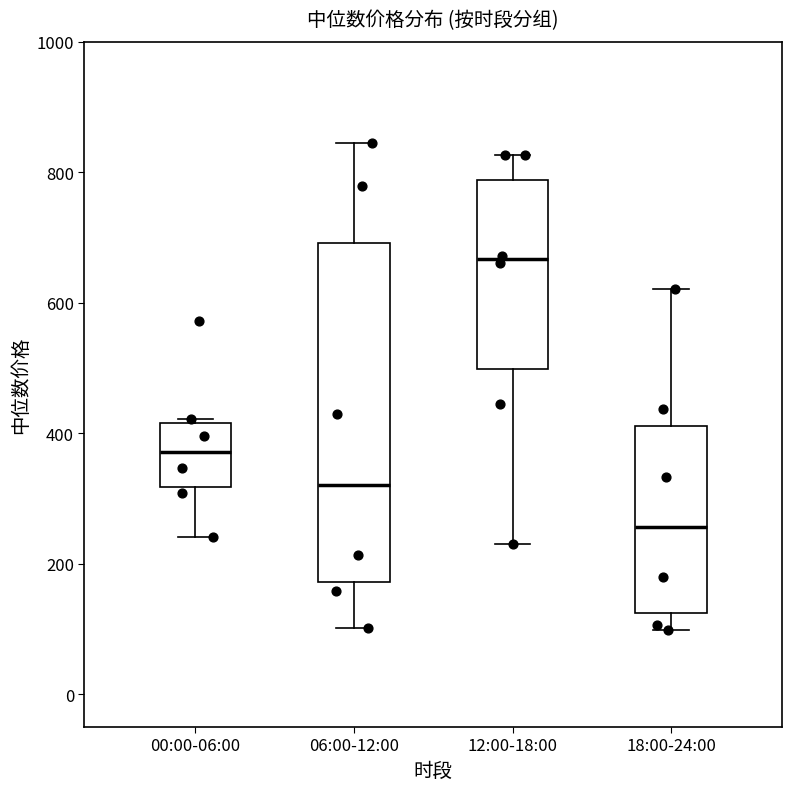

Reading left to right, read every box against the y-axis: the position of its median line, the range the box covers, and the ends of its whiskers. The values are not printed on the chart, so give them approximately, as read against the axis.

00:00-06:00: median 380, box 320 to 420, whiskers 240 to 420 (just above the box's upper edge)
06:00-12:00: median 320, box 180 to 700, whiskers 100 to 840
12:00-18:00: median 660, box 500 to 780, whiskers 240 to 820
18:00-24:00: median 260, box 120 to 420, whiskers 100 to 620